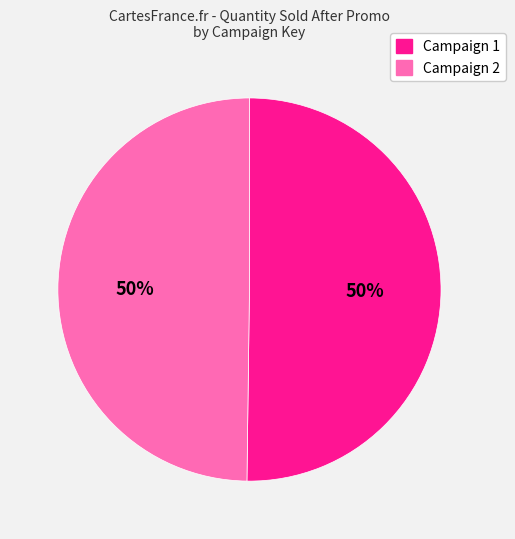

To the nearest percent, what is the average slice percentage?

50%